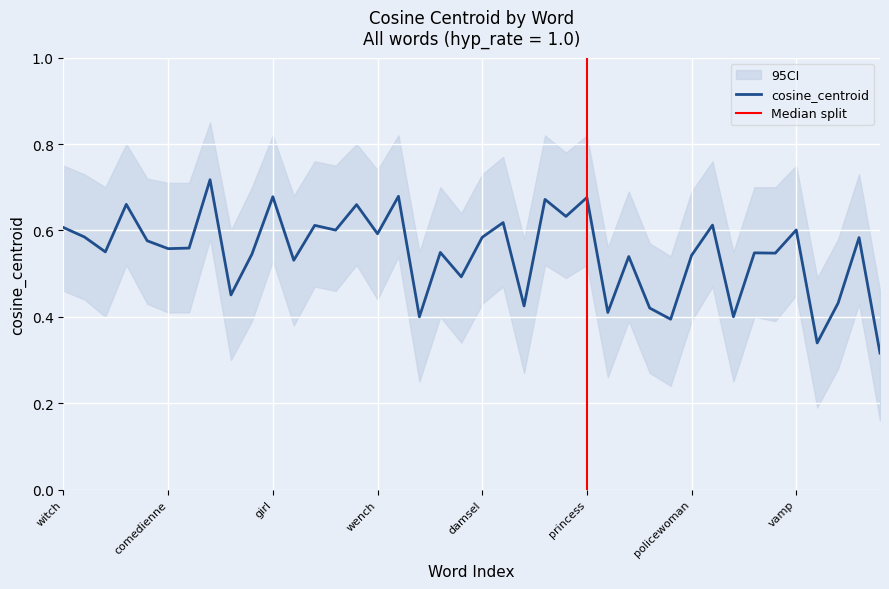

What is the label of the 34th point from the right?

wife